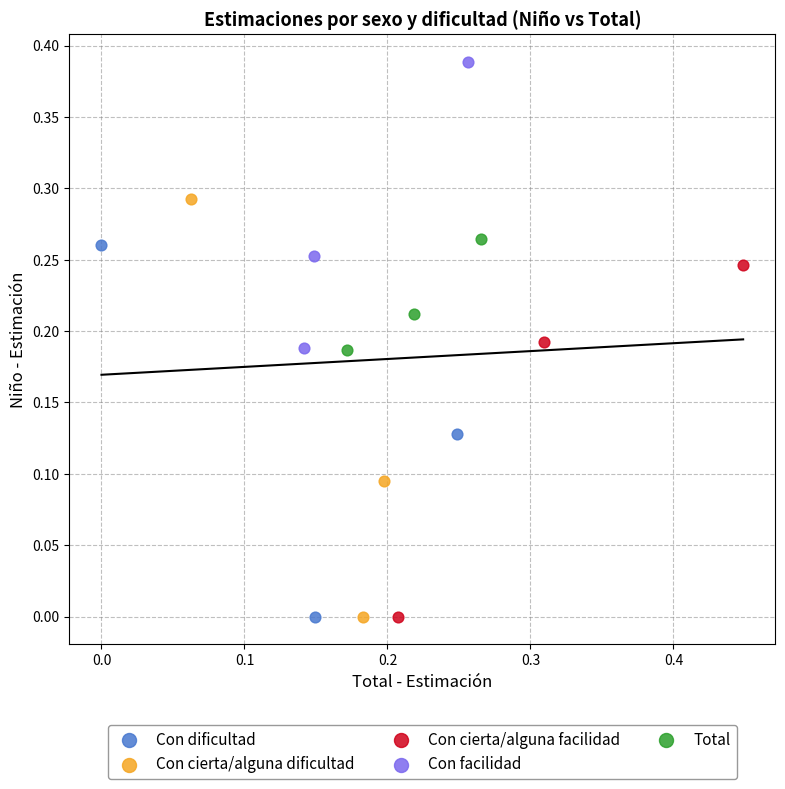

Which series has the widest spread of Y values?

Con cierta/alguna dificultad